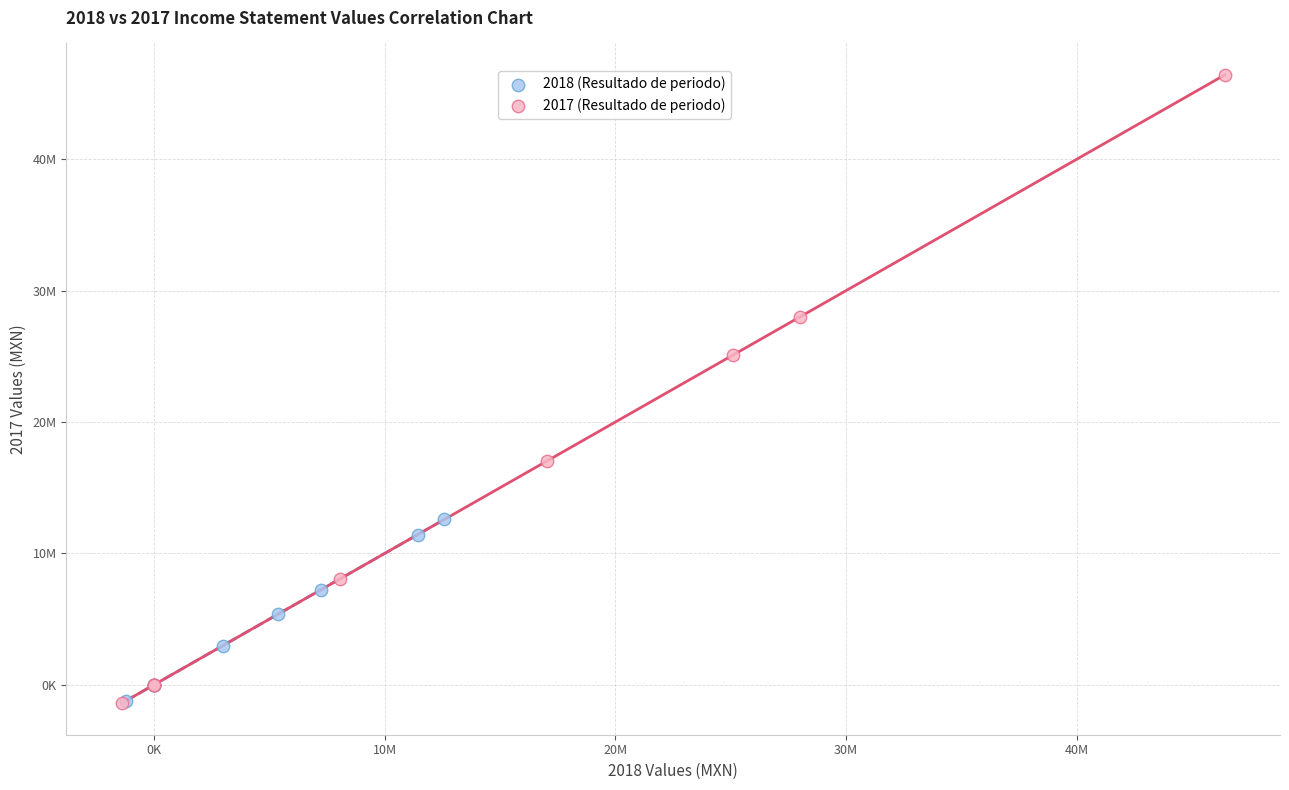

What are all the series names shown in the legend?

2018 (Resultado de periodo), 2017 (Resultado de periodo)